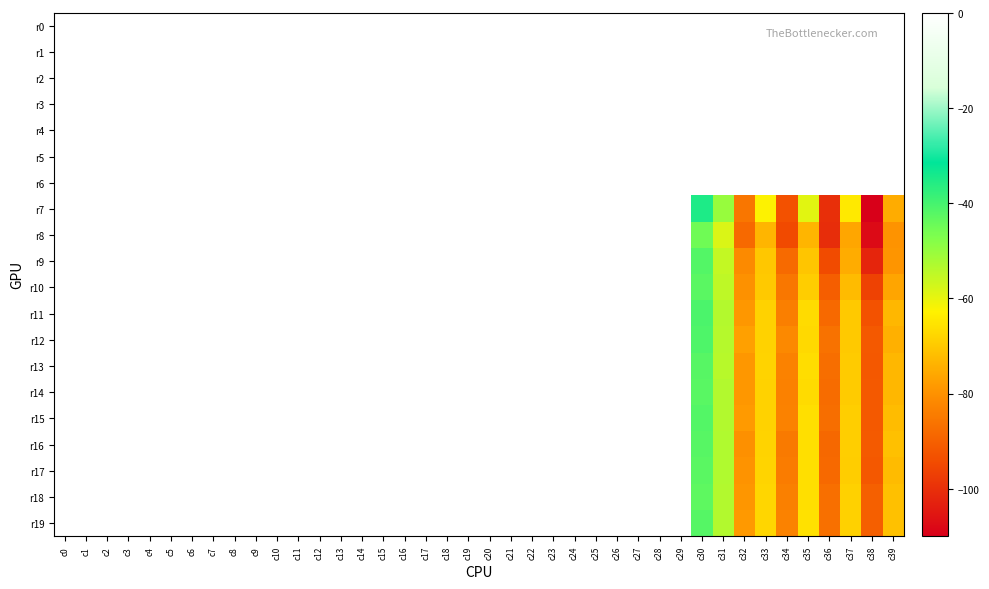

List the series in order of their peak value, highest first.

r18, r15, r13, r16, r17, r14, r19, r12, r11, r10, r8, r9, r7, r0, r1, r2, r3, r4, r5, r6